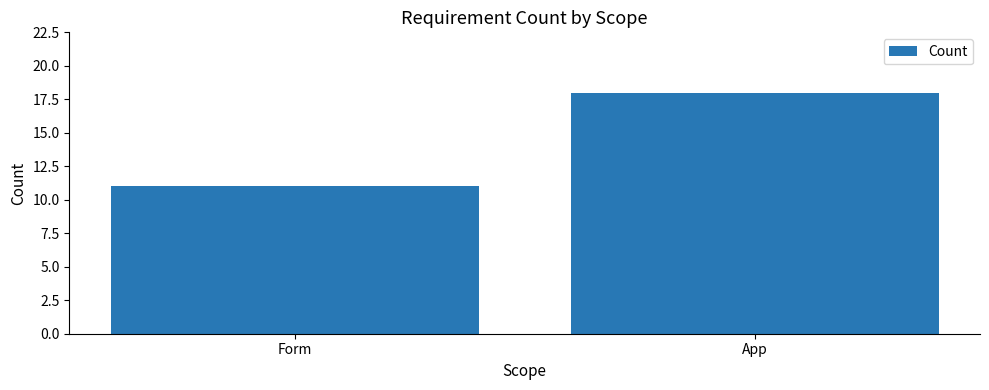

How many bars are there in total?

2